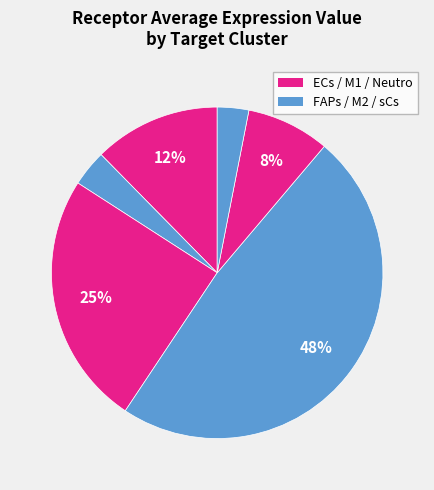

To the nearest percent, what is the average slice percentage?

17%